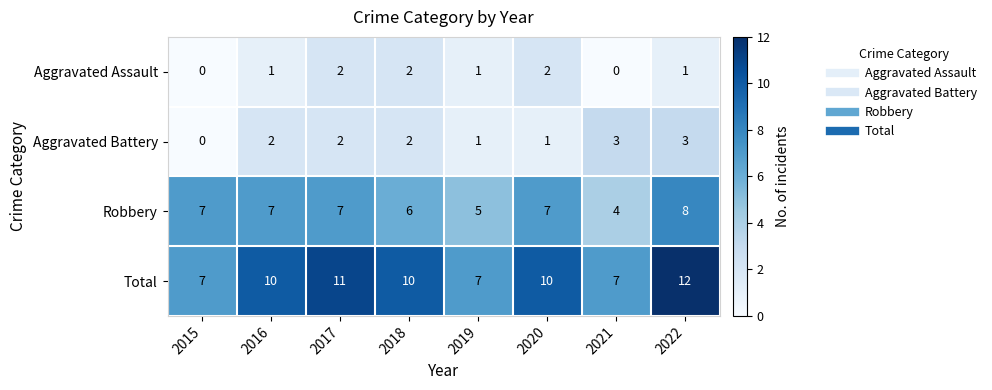

Where is Robbery nearest to the value 6?

2018